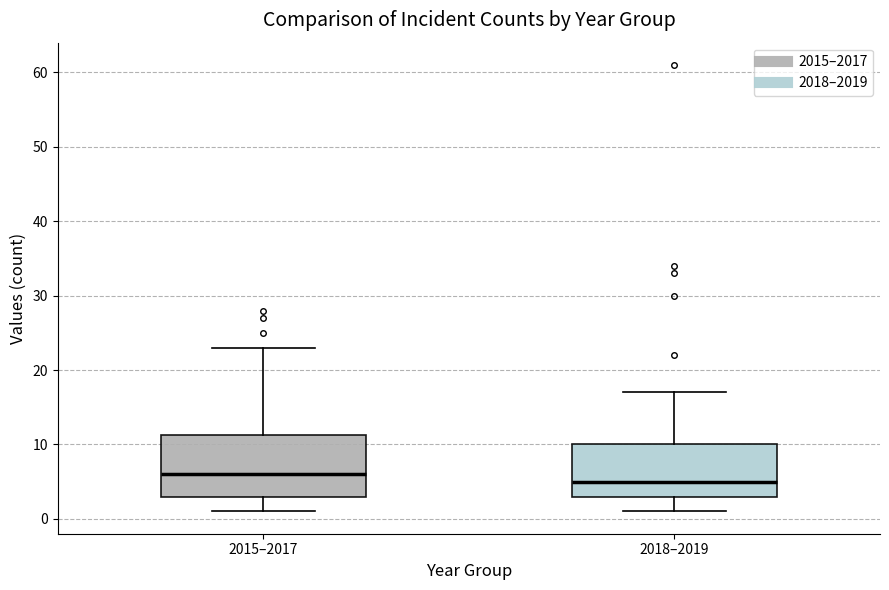

Comparing the boxes themselves (not the whiskers), which one is the tallest?

2015–2017